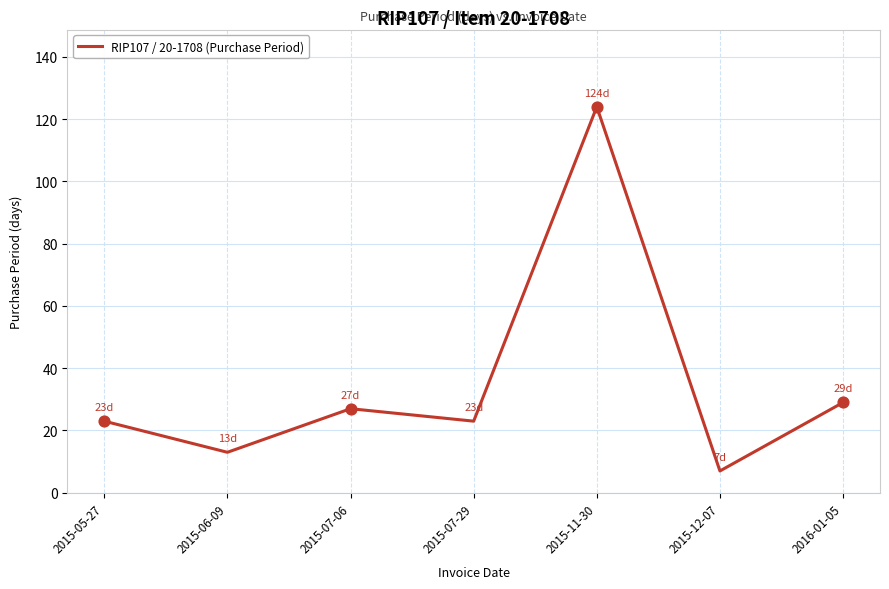

What is the change in value from 2015-11-30 to 2015-12-07?

-117